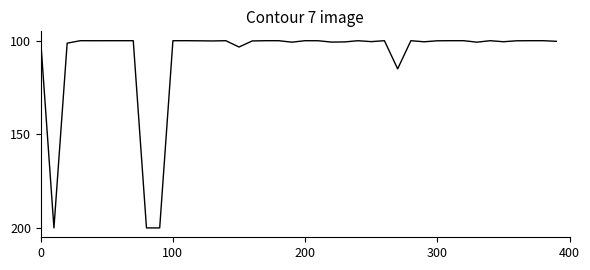

Does the chart display data point markers on the line(s)?

No